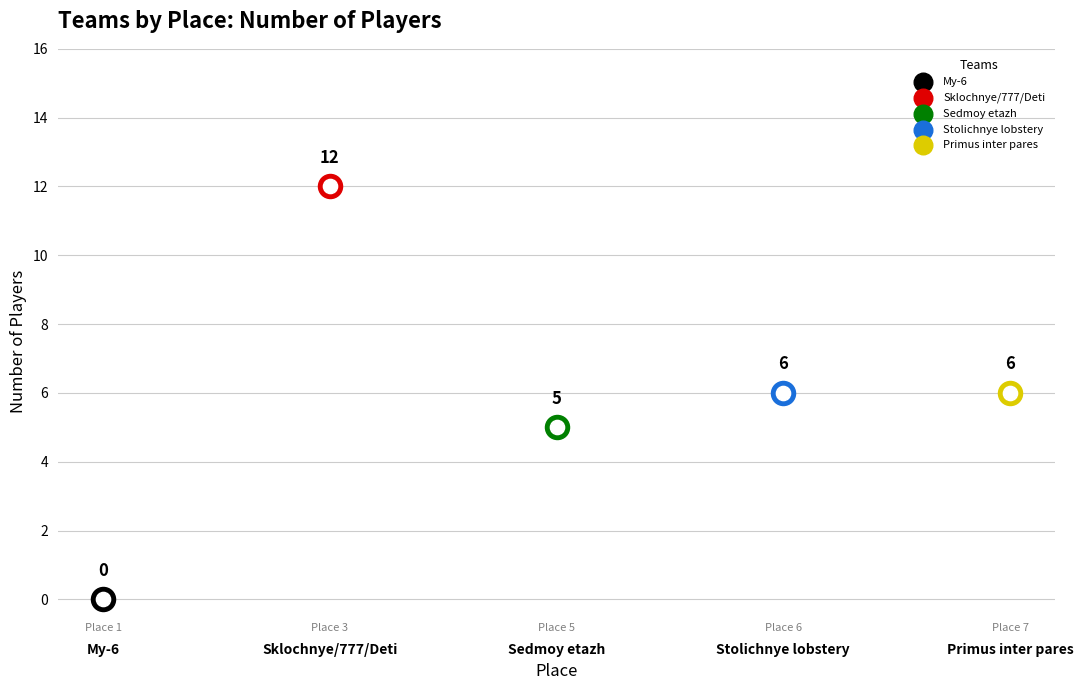

Which has a higher value, 1 or 7?

7